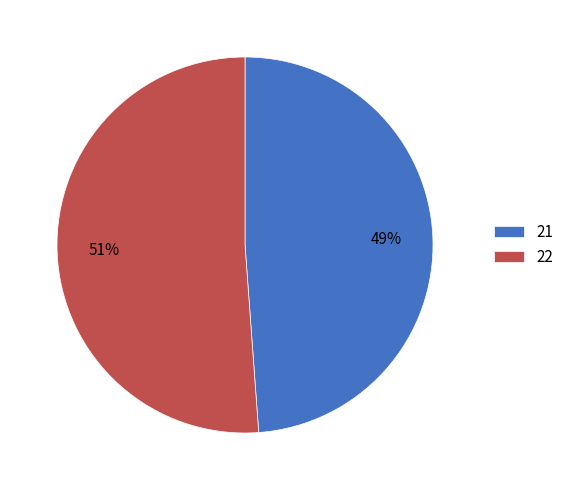

Rank the categories by value from lowest to highest.

21, 22